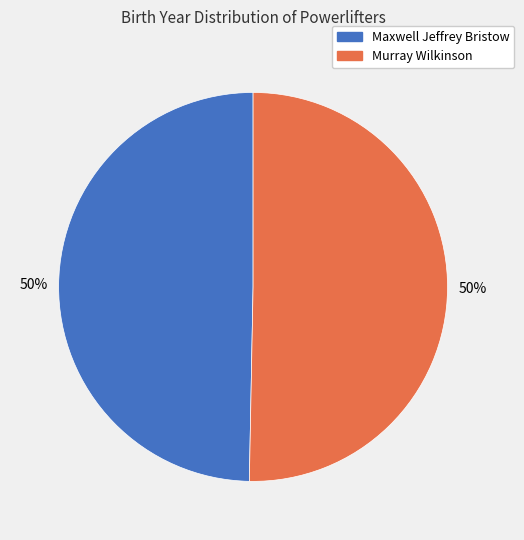

To the nearest percent, what is the combined percentage of Maxwell Jeffrey Bristow and Murray Wilkinson?

100%